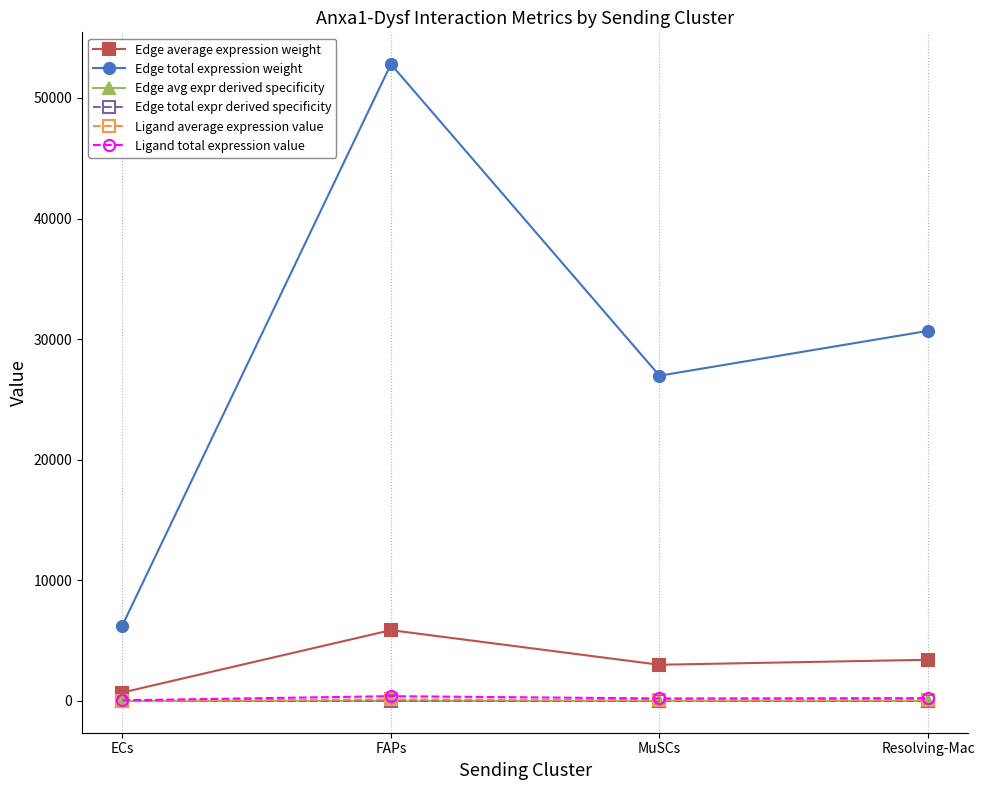

True or false: Edge total expression weight and Edge total expr derived specificity cross at least once.

False